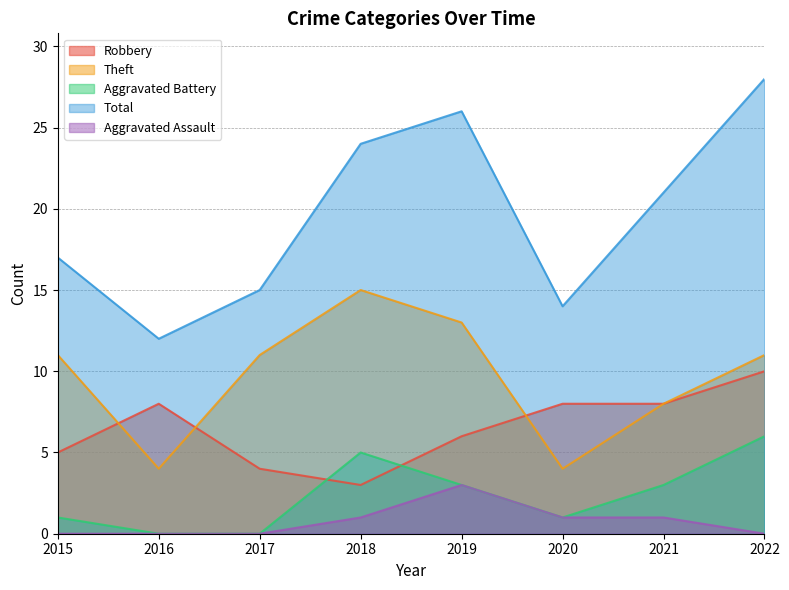

Where is the first local maximum for Aggravated Assault?

2019